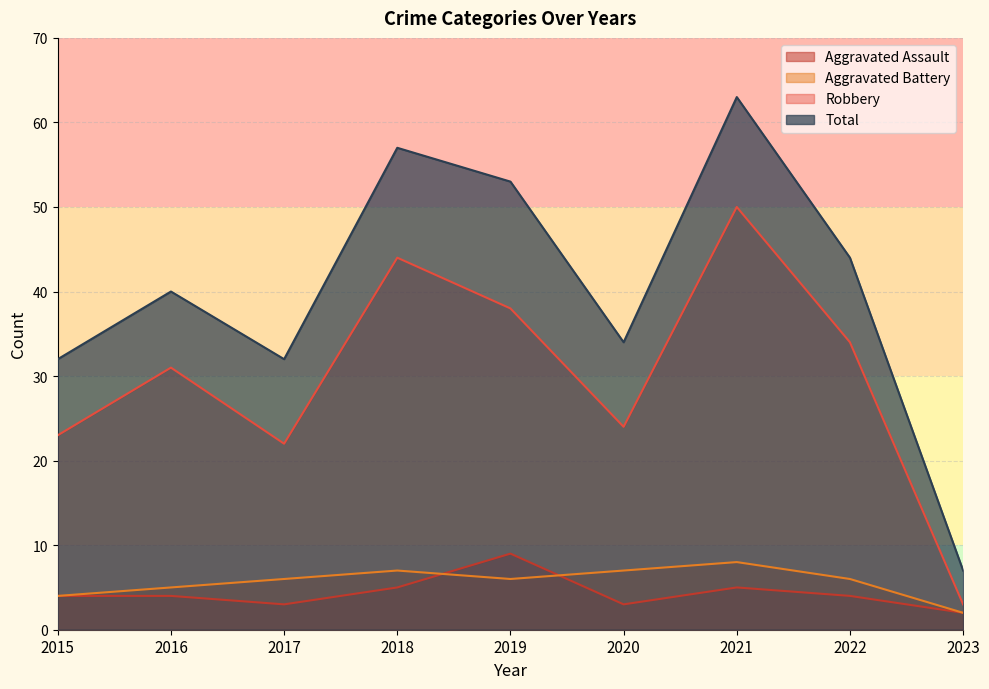

What is the value of the Aggravated Assault point at the 9th from the left?

2